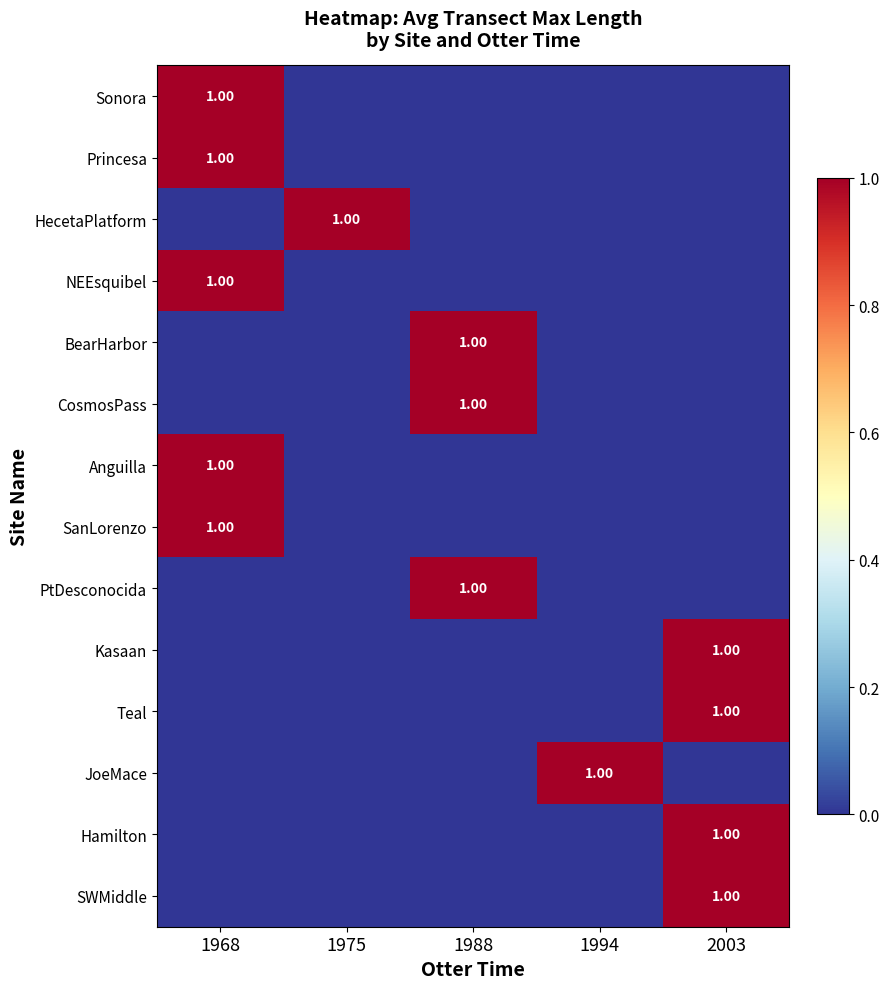

The value of Teal at 1994 is 0. True or false?

True